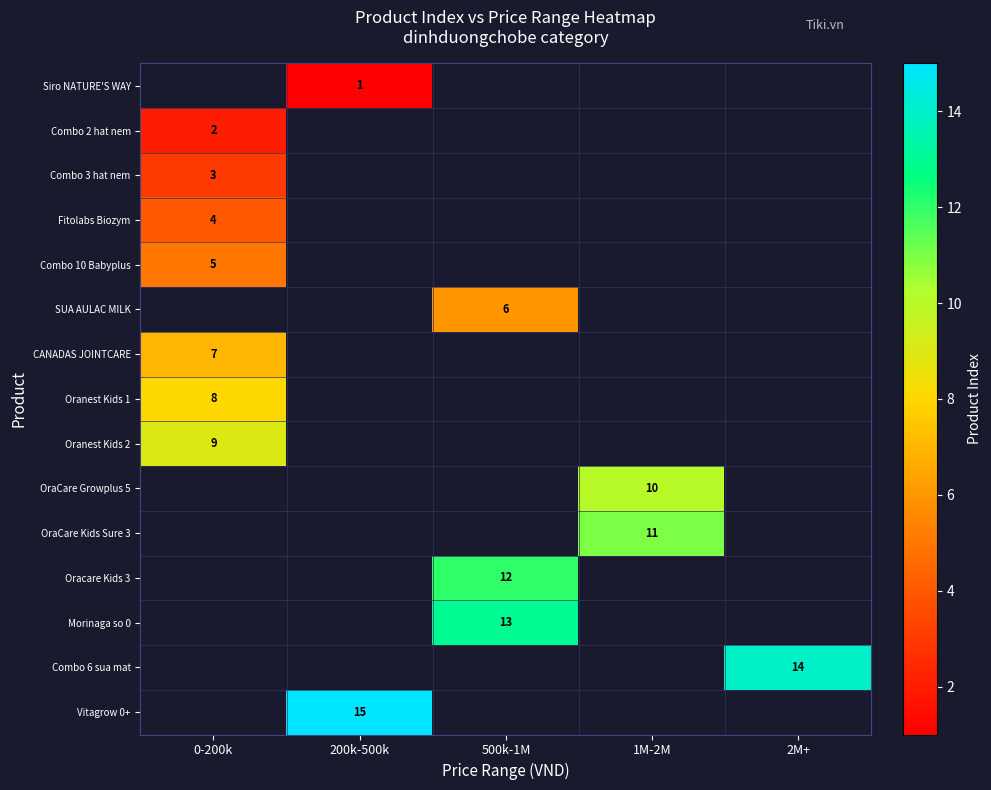

What is the smallest value displayed?

1.0